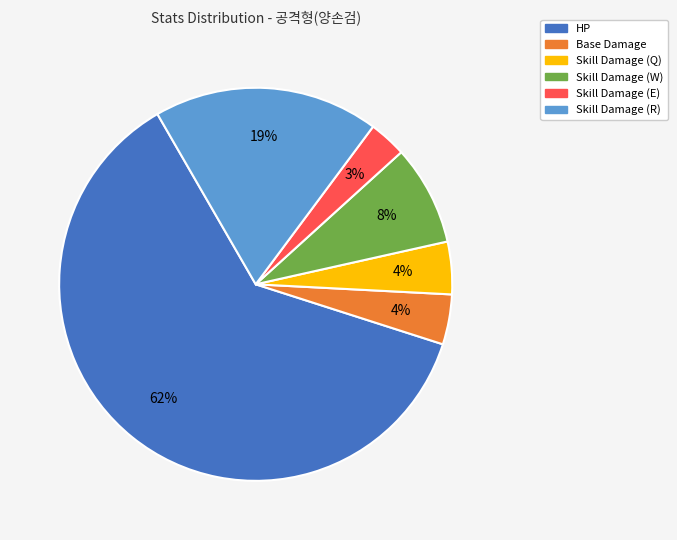

How many slices are in this pie chart?

6